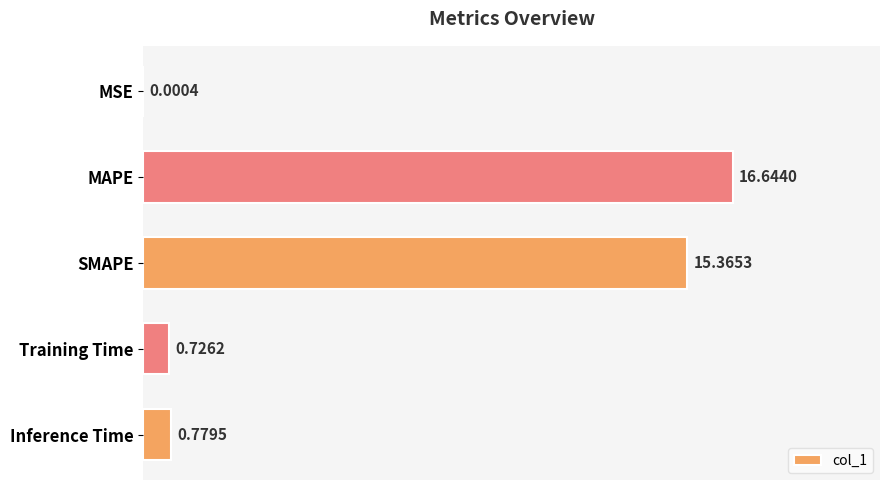

What is the change in value from Training Time to Inference Time?

+0.1